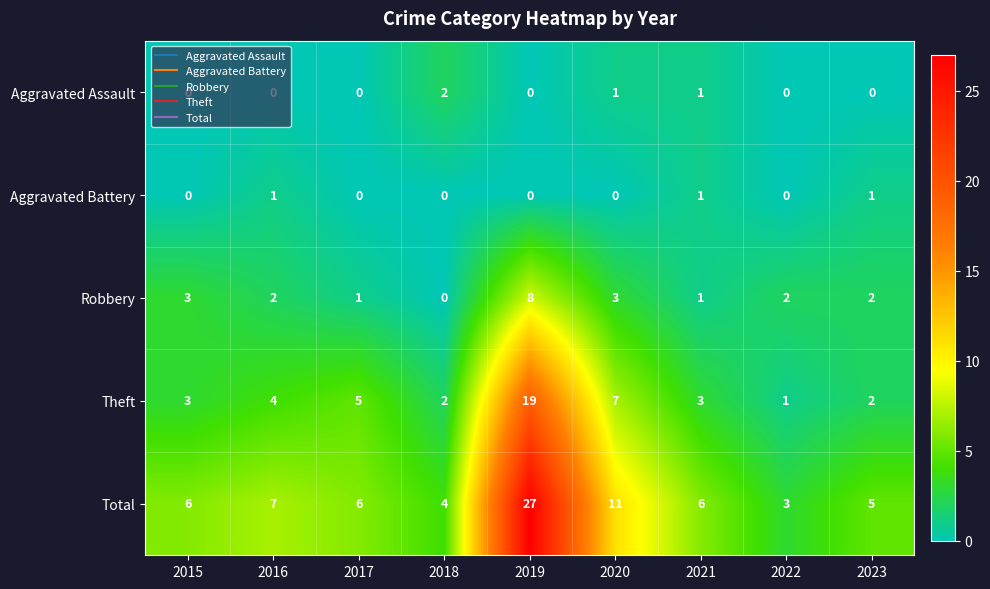

At which label is Theft closest to 10?

2020